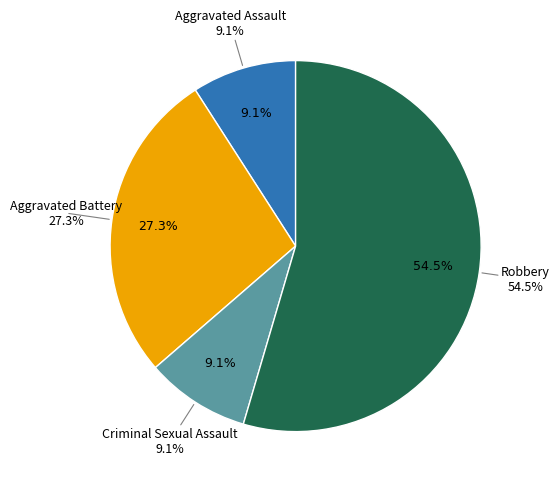

To the nearest percent, what percentage of the pie is Aggravated Battery?

27%